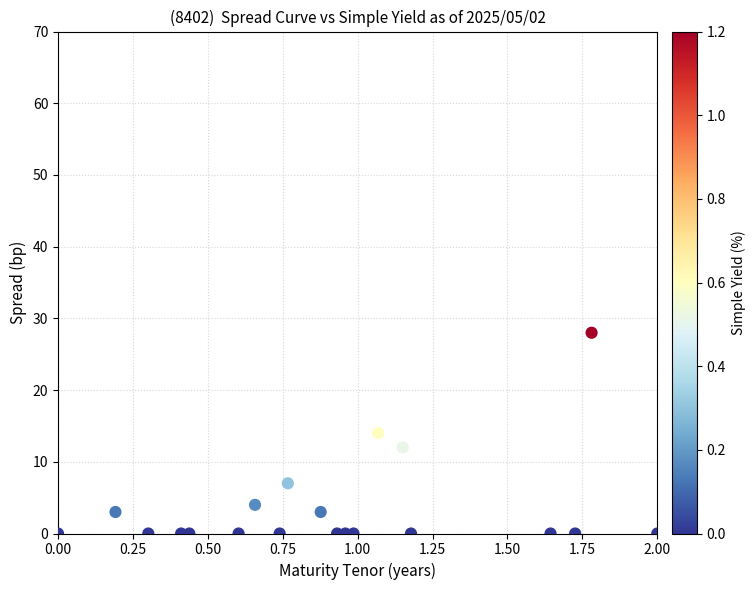

What is the range of Y values (max minus min)?

28